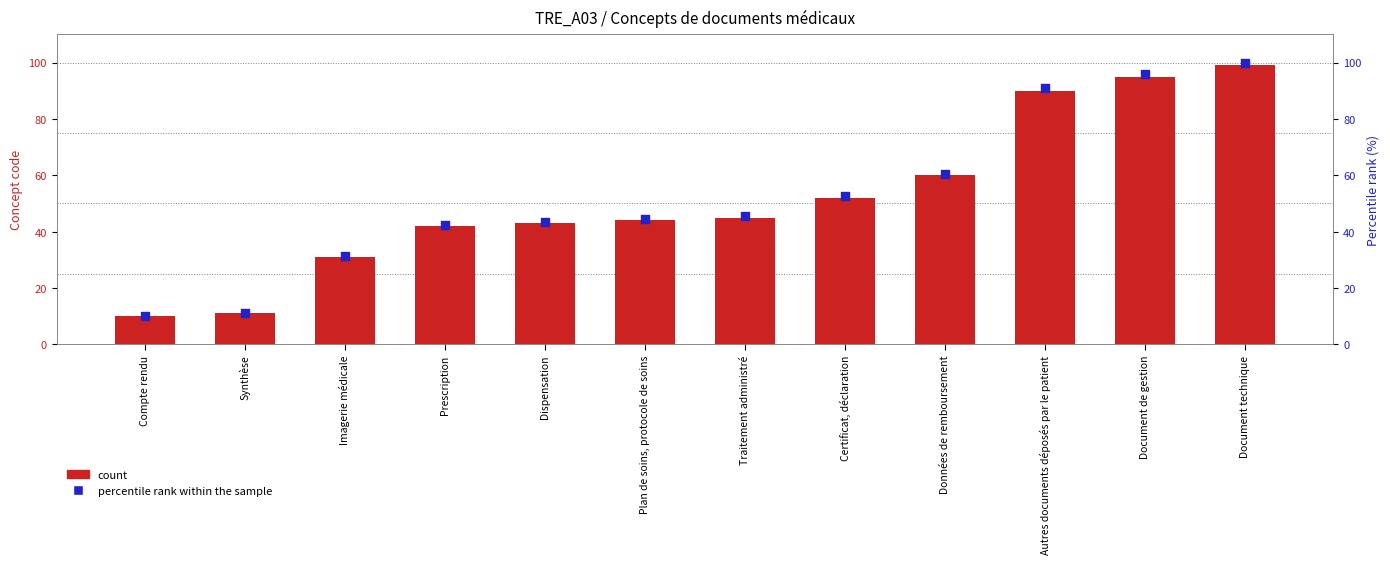

Which series has the largest Y range (max minus min)?

Percentile rank